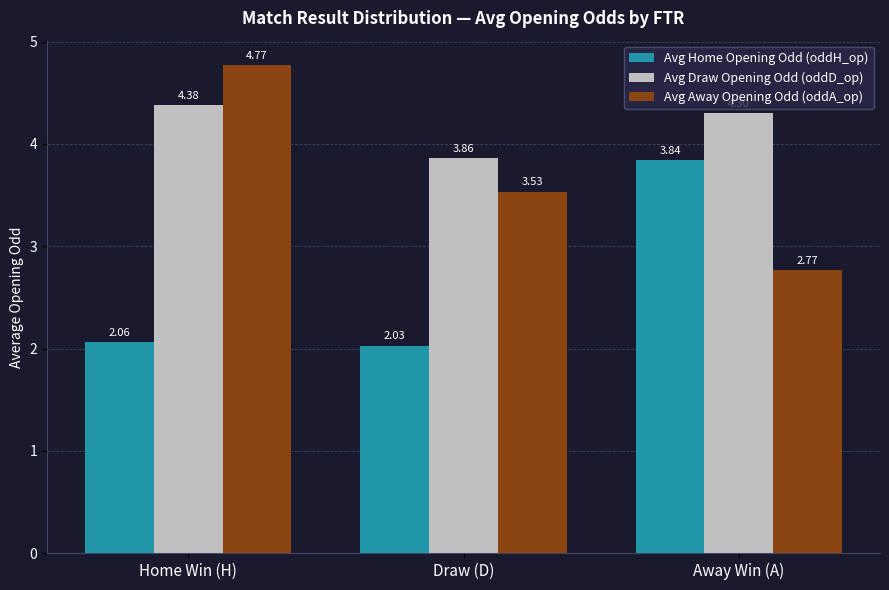

What is the difference between the highest and lowest values at Away Win (A)?

1.5